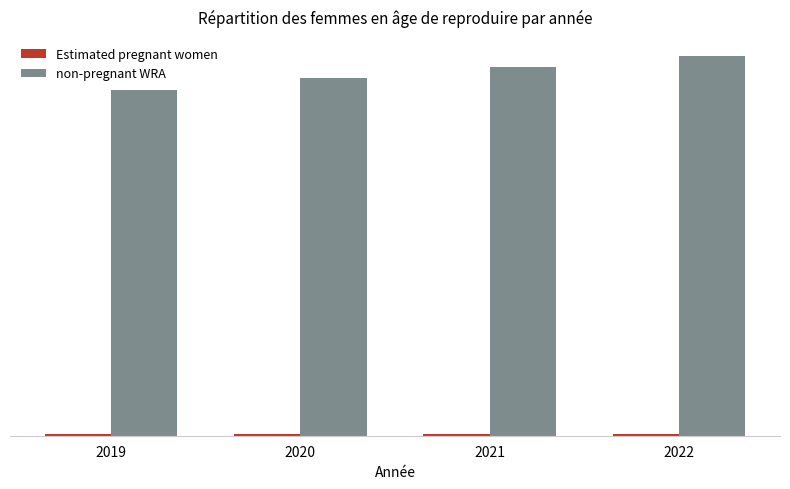

How many data points does each series have?

4